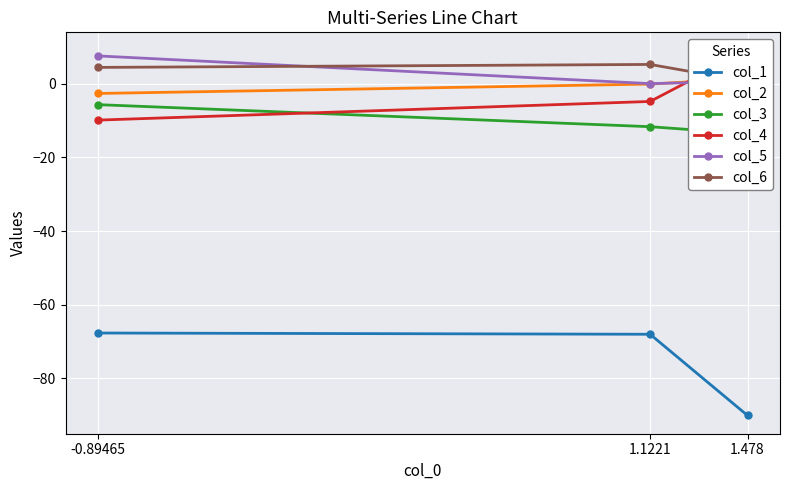

Which series has the widest spread of values?

col_1